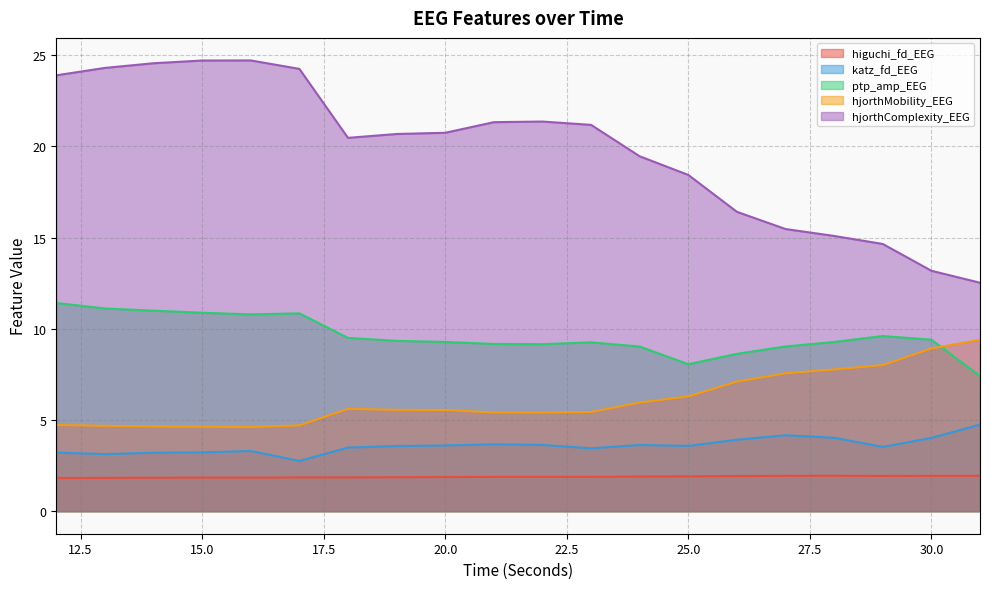

Count the number of data series in this chart.

5